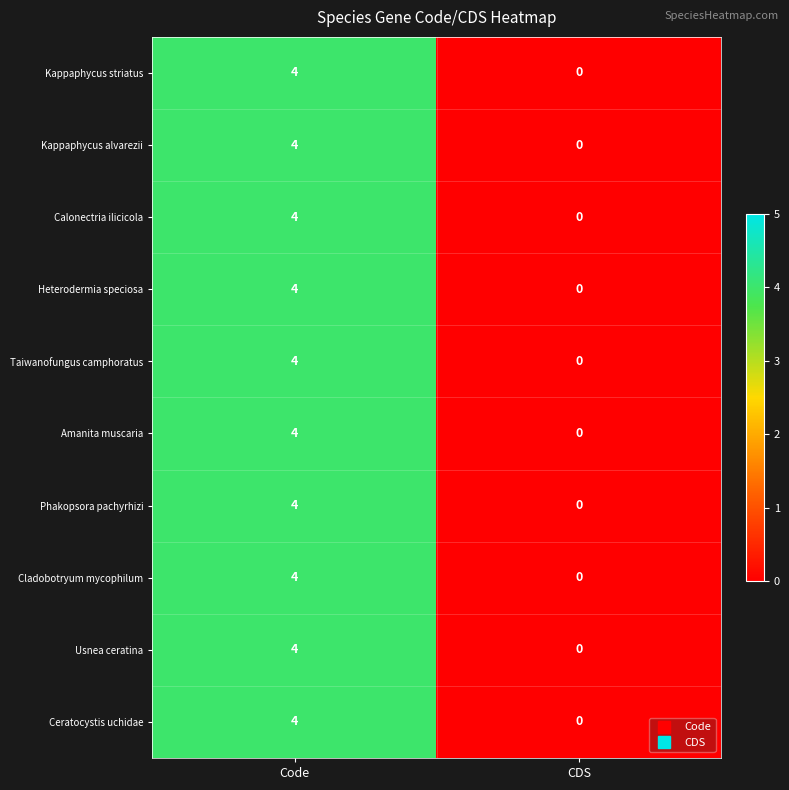

List the labels in order of Usnea ceratina value, smallest first.

CDS, Code